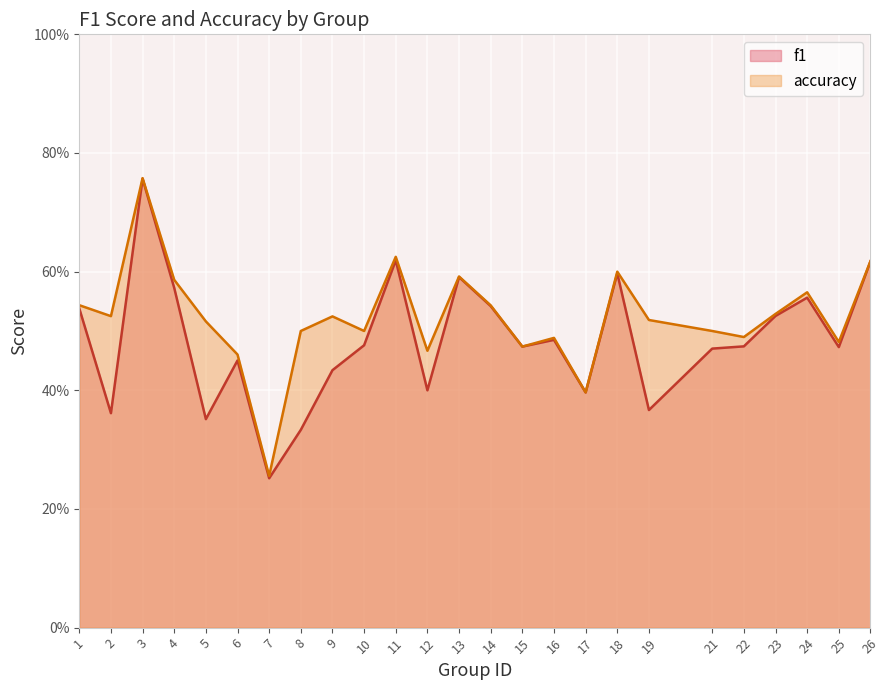

Read the accuracy value at 1.

0.5